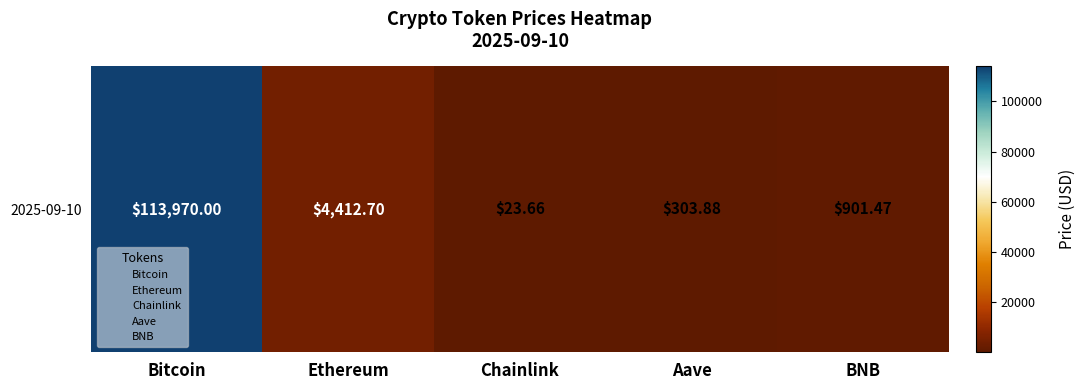

Rank the categories by value from lowest to highest.

Chainlink, Aave, BNB, Ethereum, Bitcoin